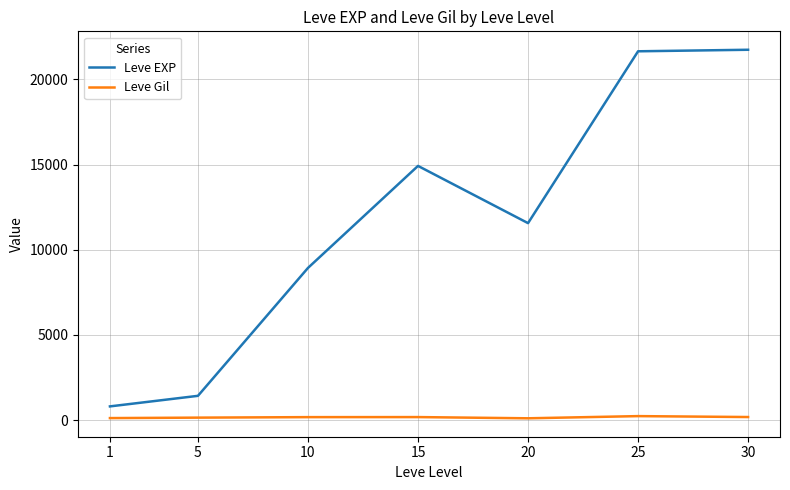

True or false: Leve EXP and Leve Gil intersect in this chart.

False